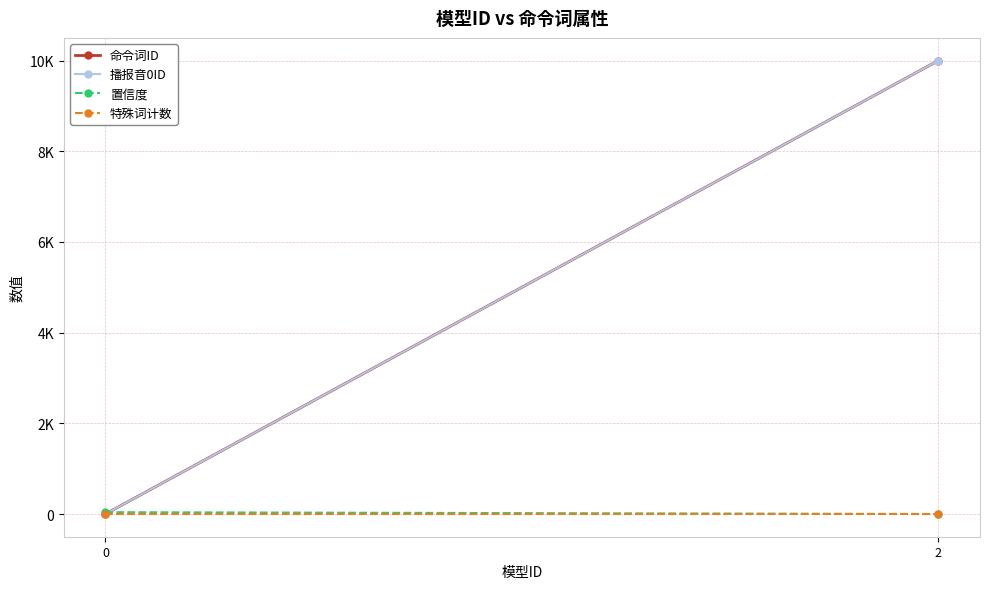

What are all the series names shown in the legend?

命令词ID, 播报音0ID, 置信度, 特殊词计数